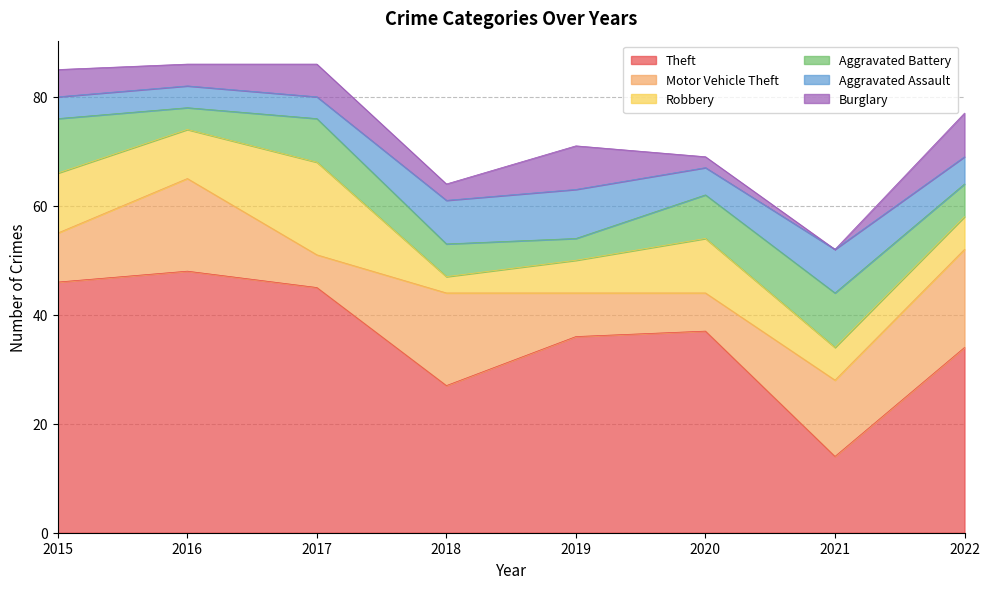

At 2019, list the series in order from largest to smallest.

Theft, Aggravated Assault, Motor Vehicle Theft, Burglary, Robbery, Aggravated Battery